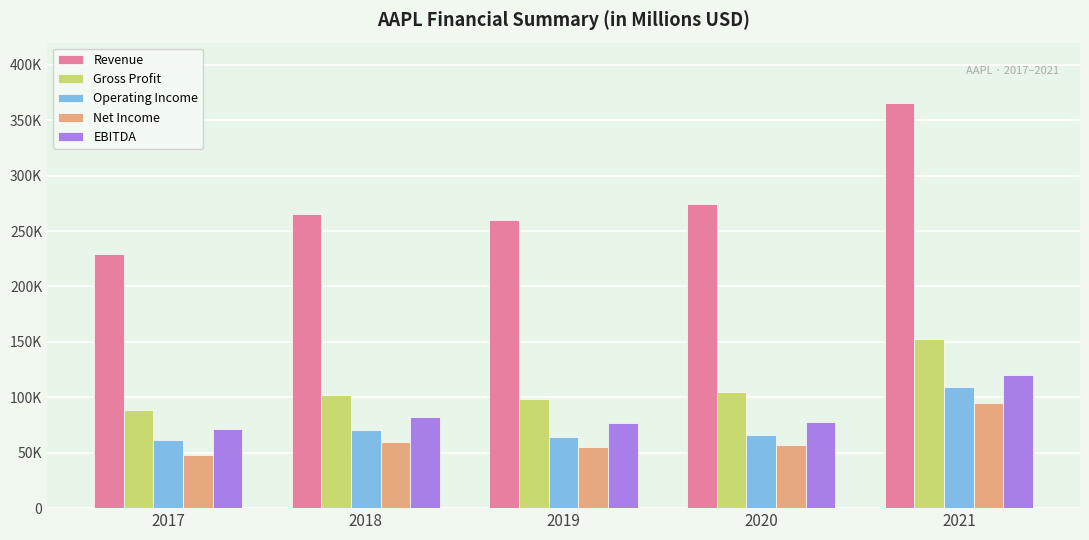

What are all the series names shown in the legend?

Revenue, Gross Profit, Operating Income, Net Income, EBITDA